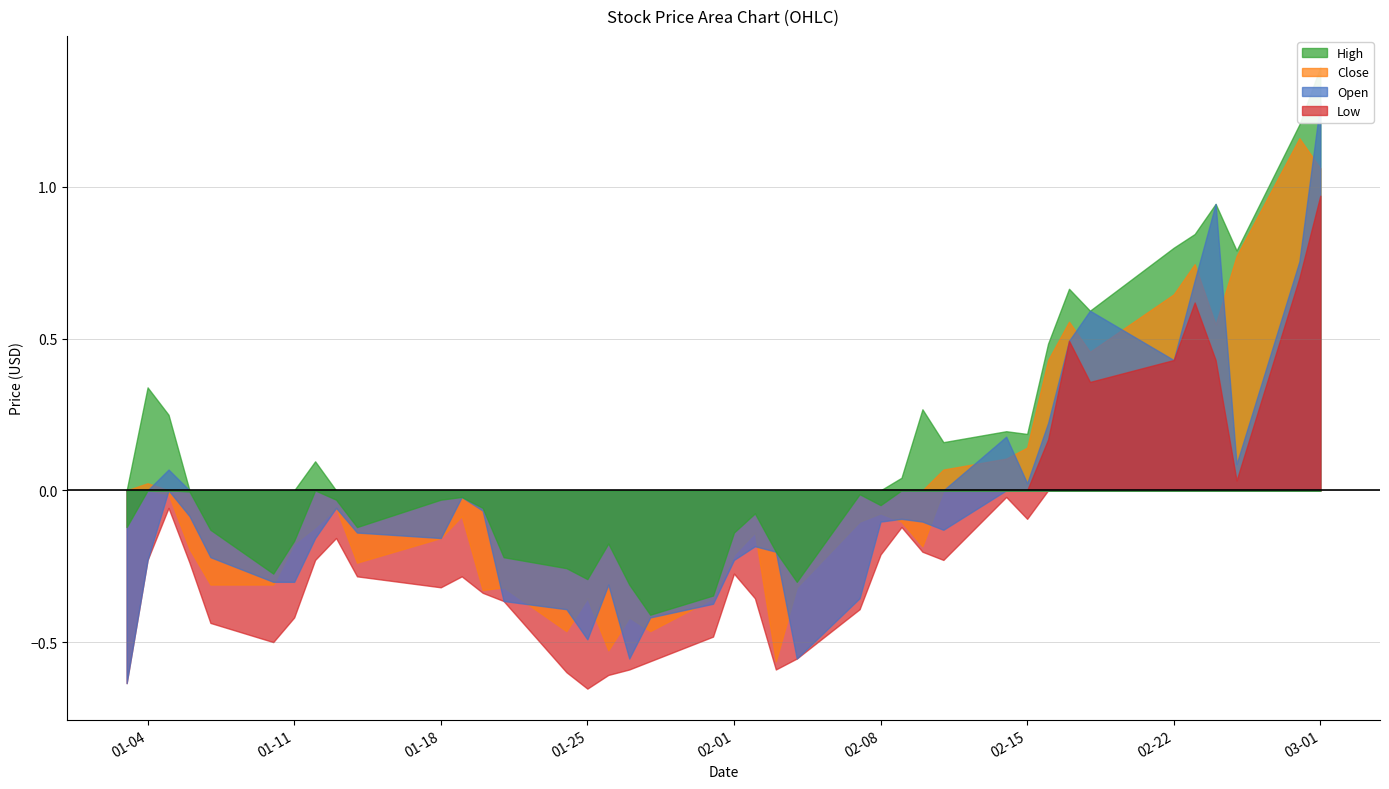

Which series has the largest range (max minus min)?

Open